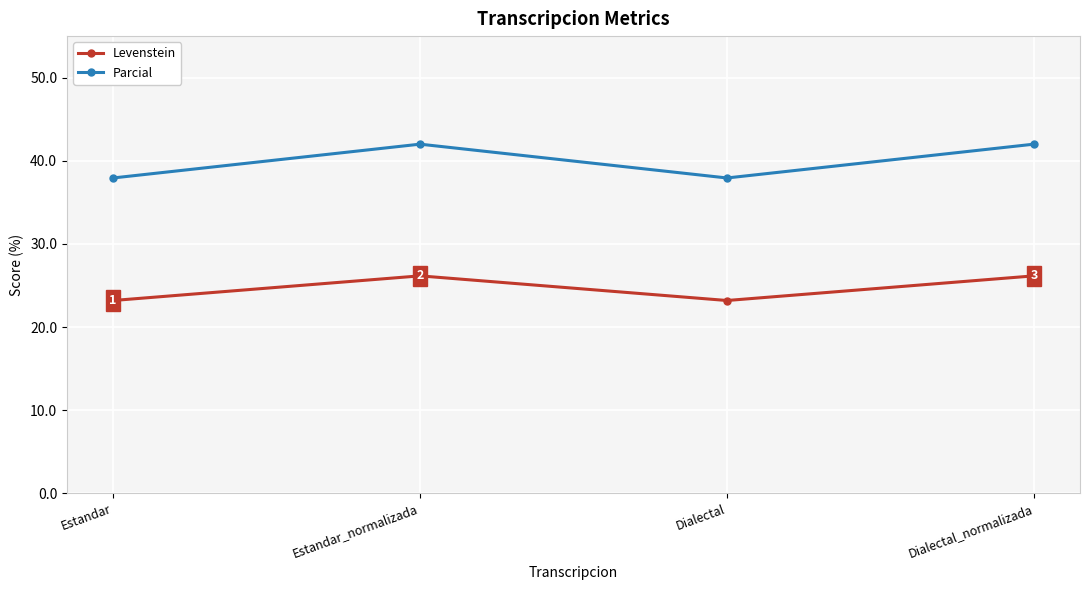

What value does the Parcial series have at Dialectal_normalizada?

42.0